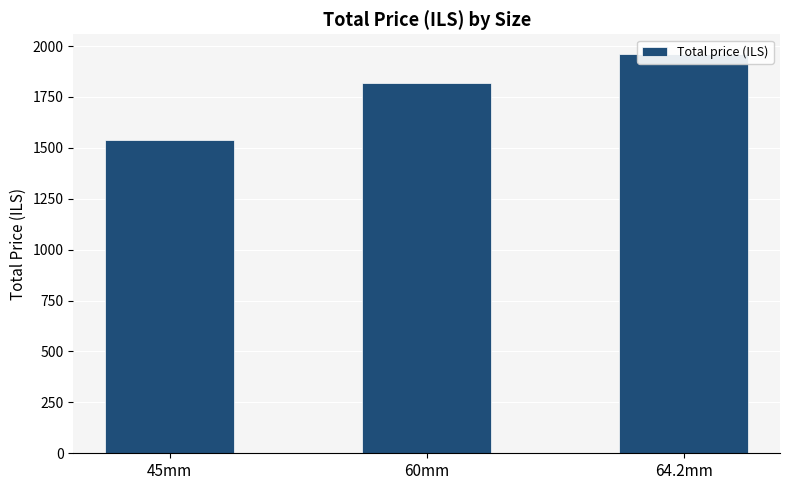

What is the maximum value shown in the chart?

1960